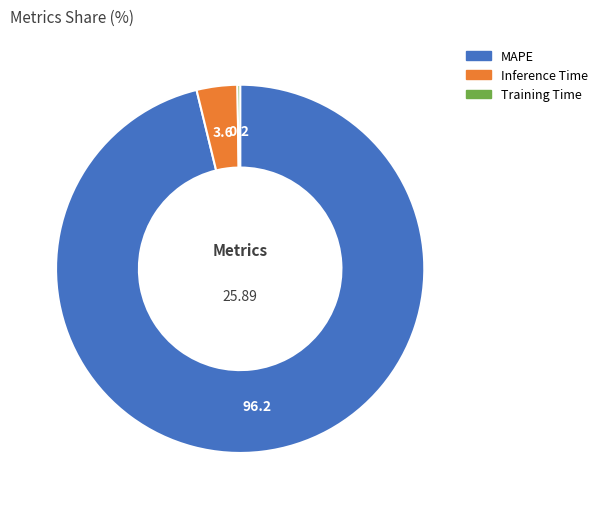

Which has a higher value, Inference Time or MAPE?

MAPE